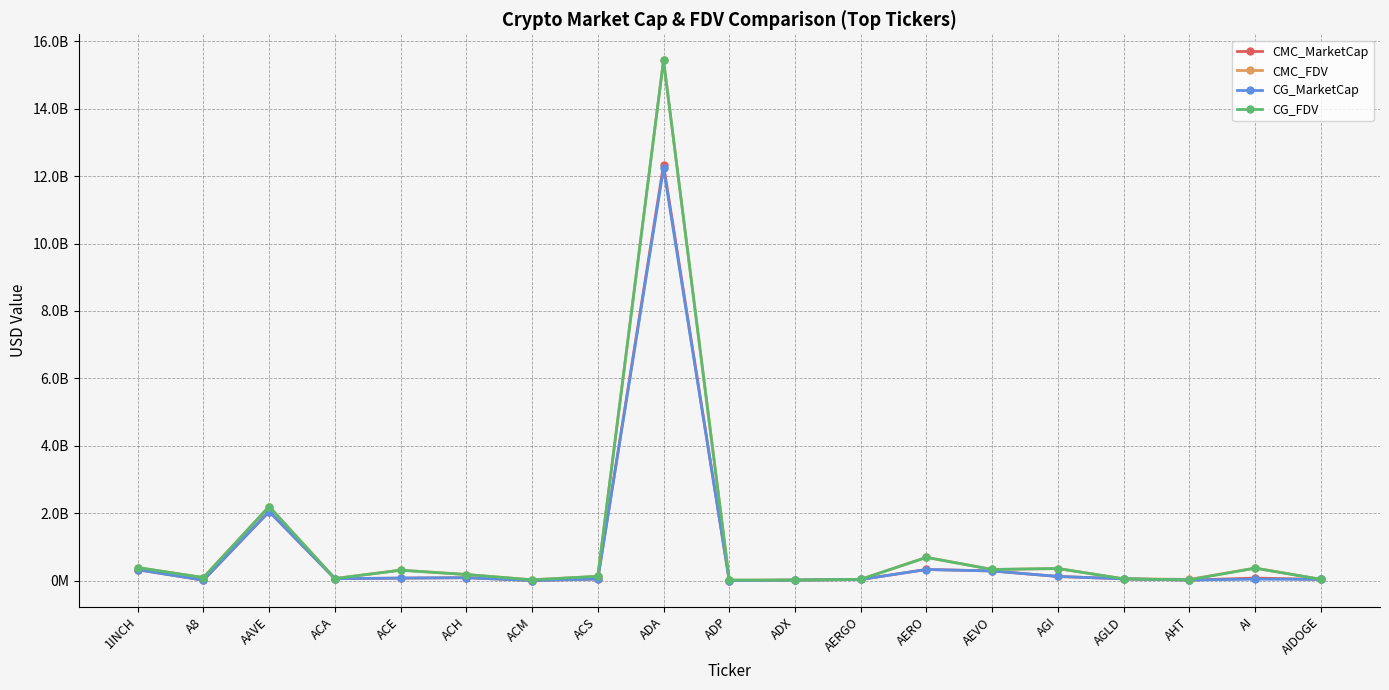

At which category does CMC_MarketCap reach its first local valley?

A8